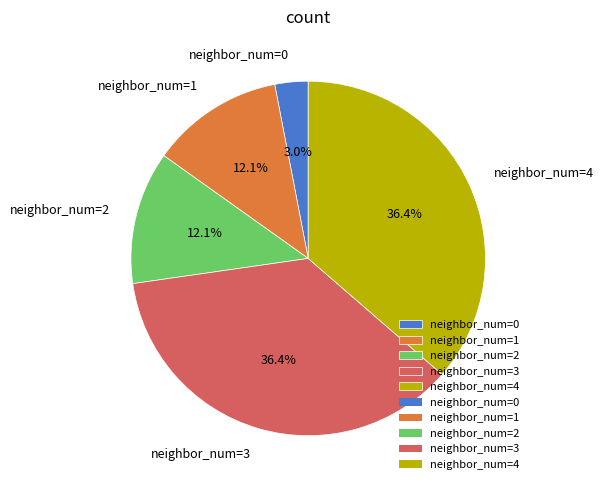

Approximately how many times larger is the value at neighbor_num=4 compared to neighbor_num=3?

1.0